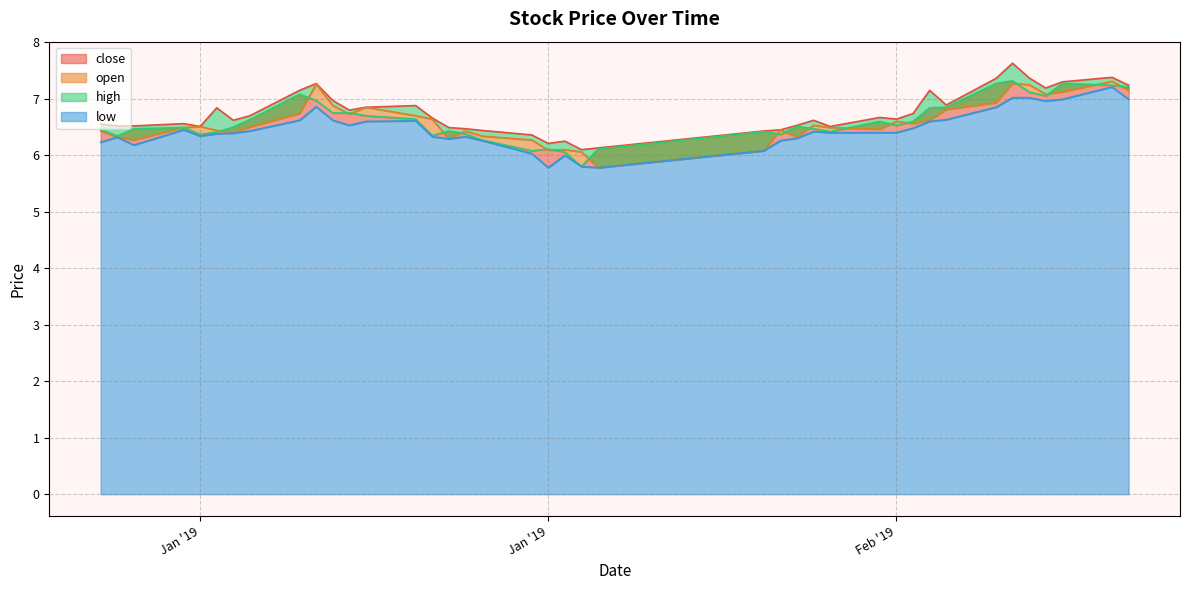

At which label does open first exceed 6?

2019-01-02